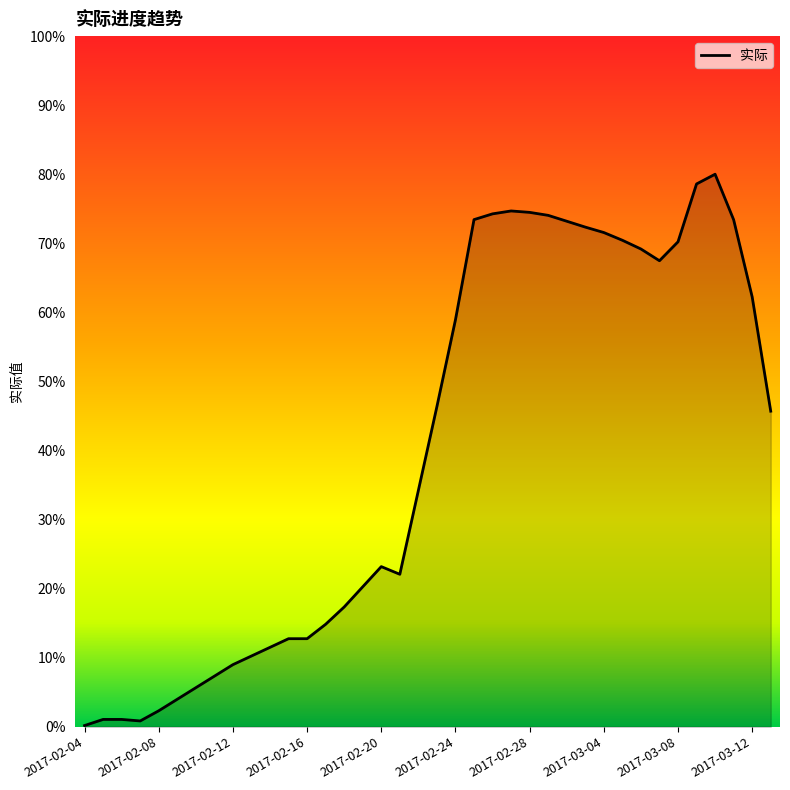

What is the label of the 19th point from the right?

2017-02-23